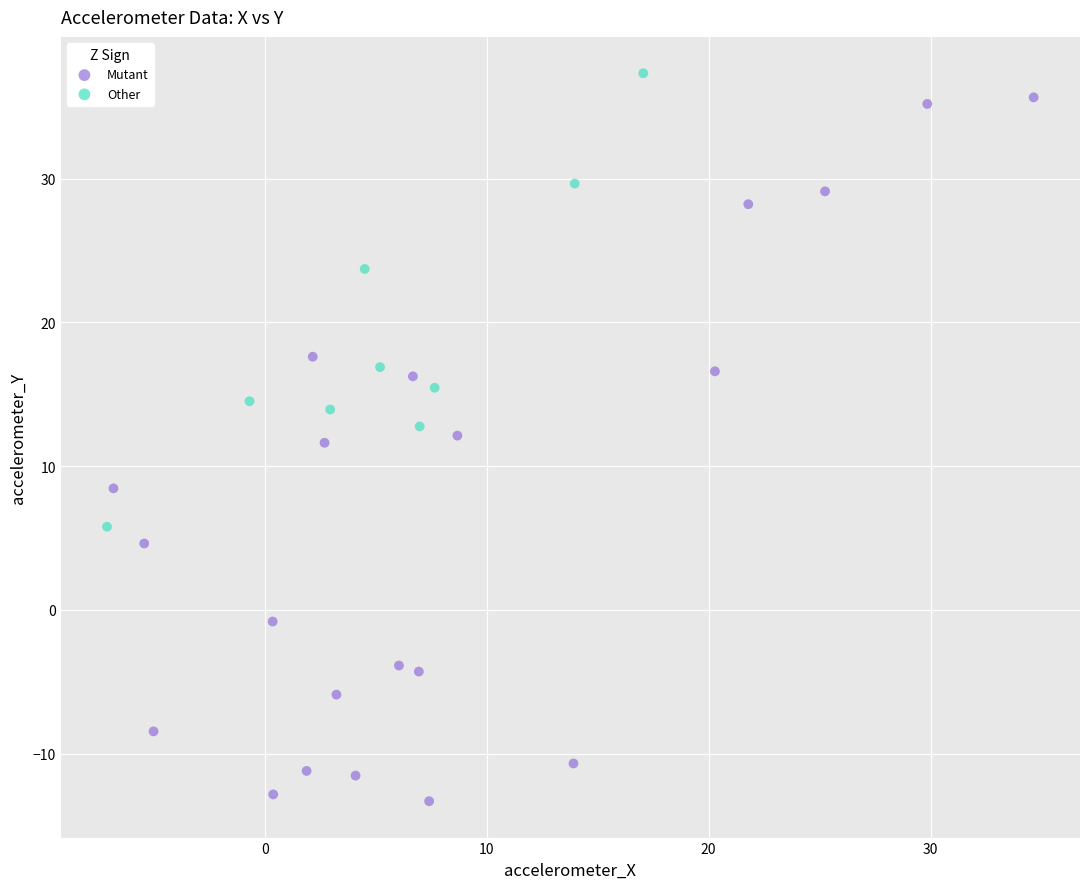

Which series reaches the minimum Y coordinate?

Mutant